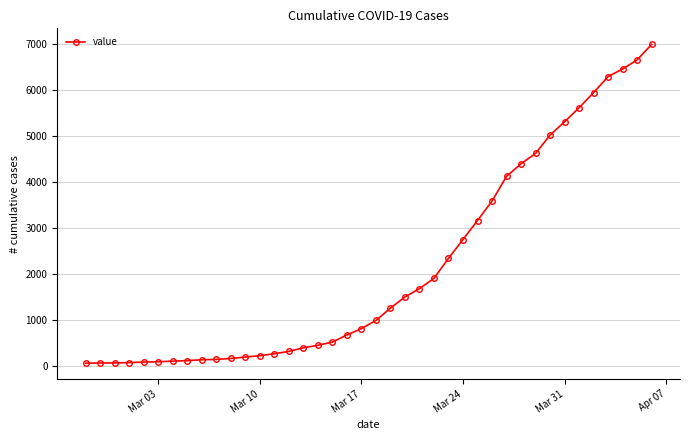

What is the average value?

2144